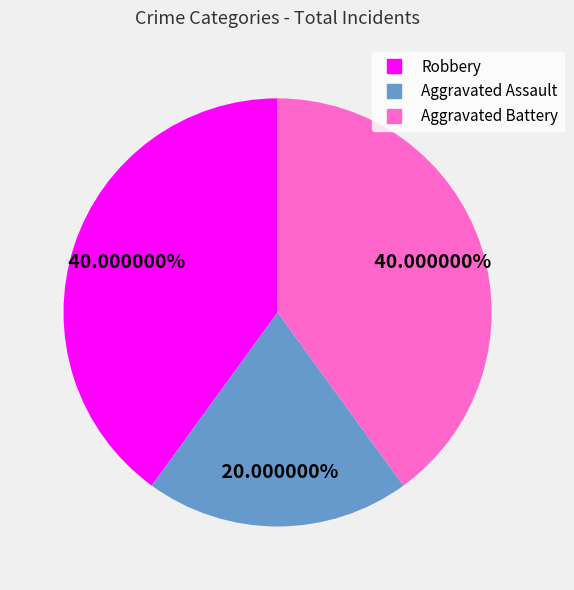

Does Robbery account for over 50% of the chart?

No